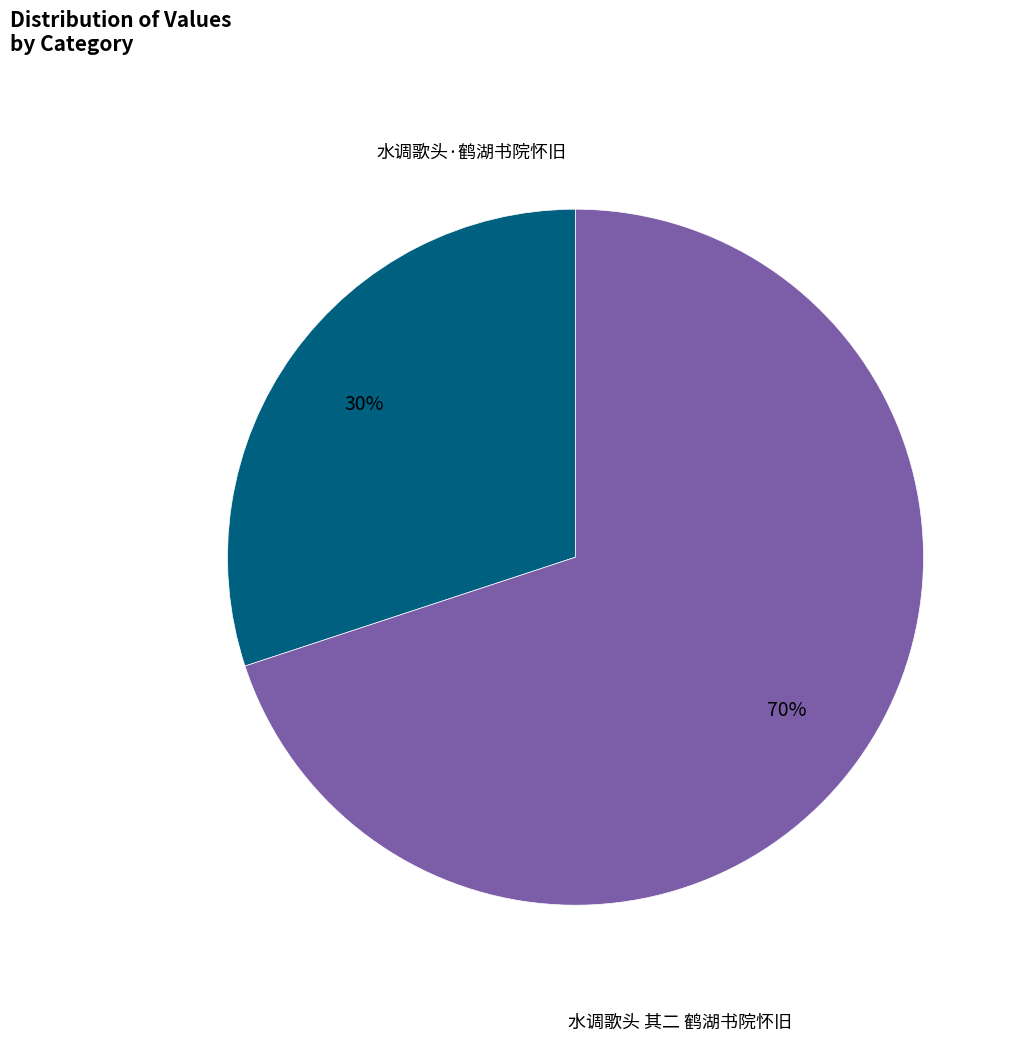

How many slices are in this pie chart?

2